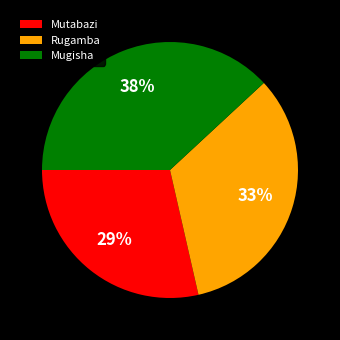

Which category has the biggest portion of the pie?

Mugisha